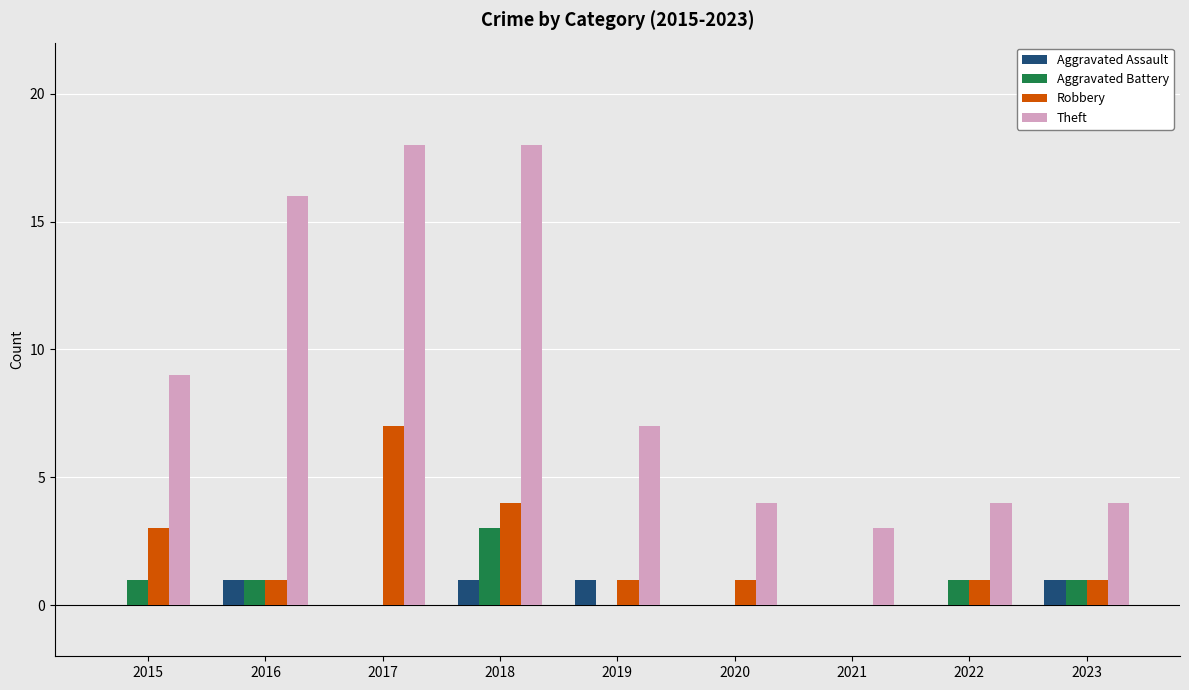

Does the chart contain stacked bars?

No